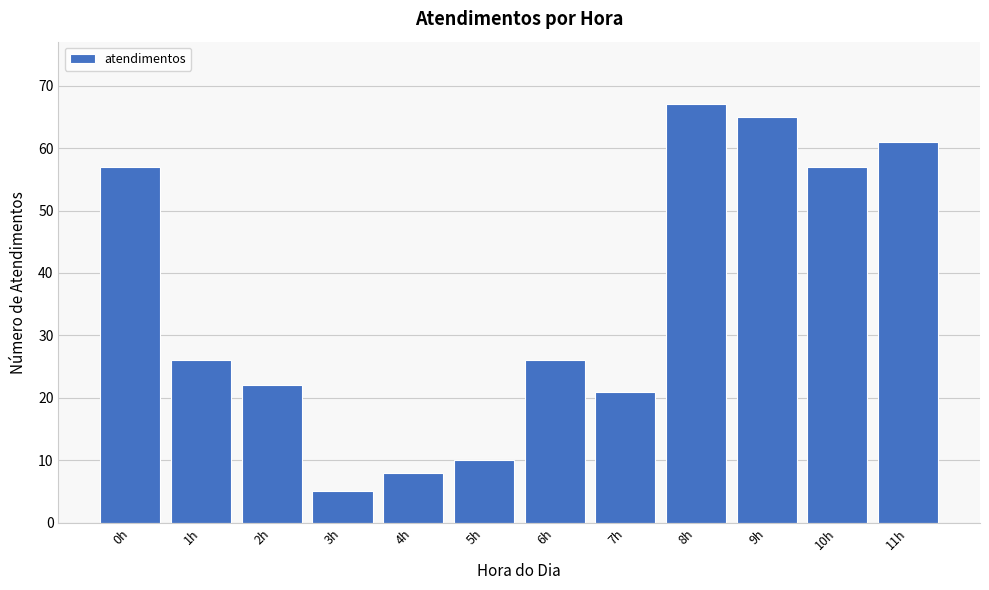

Reading left to right, list all the values displayed in this chart.

0h=57	1h=26	2h=22	3h=5	4h=8	5h=10	6h=26	7h=21	8h=67	9h=65	10h=57	11h=61